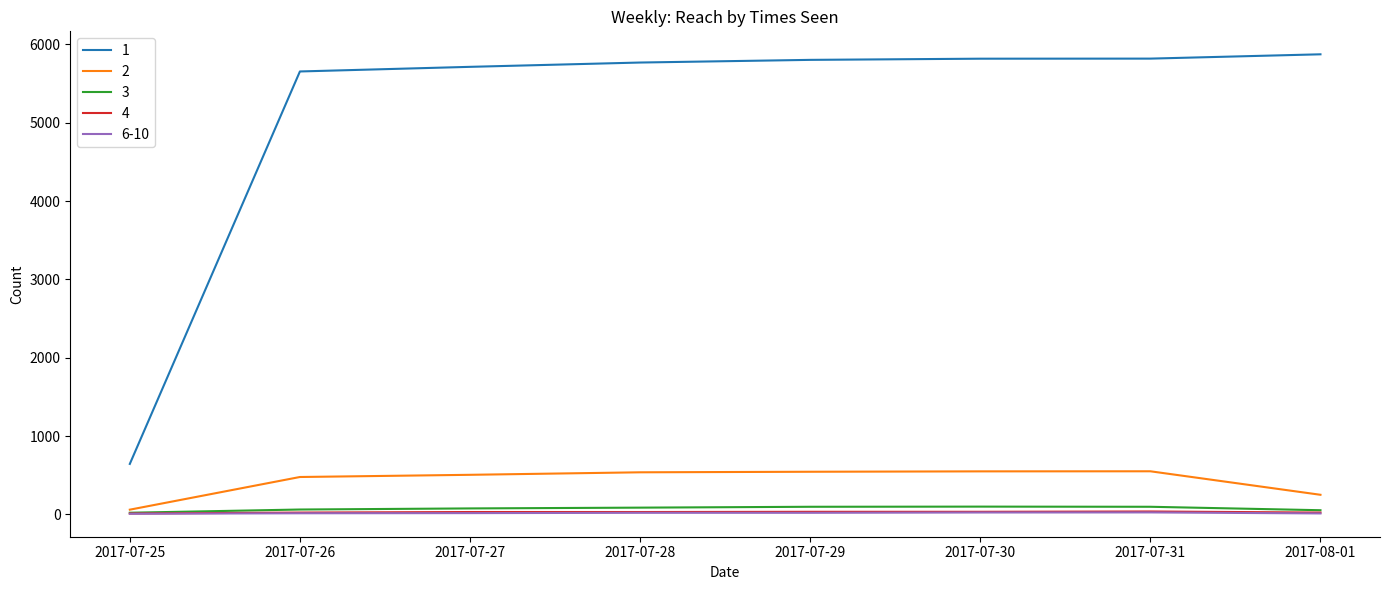

Which series has the largest range (max minus min)?

1